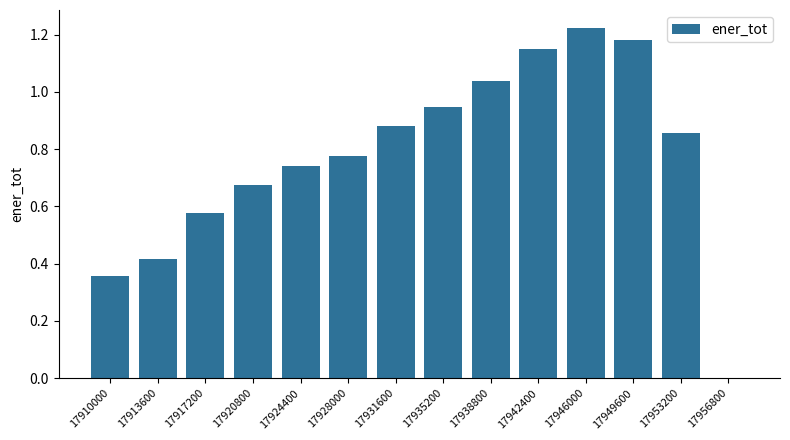

What is the change in value from 17917200 to 17924400?

+0.2